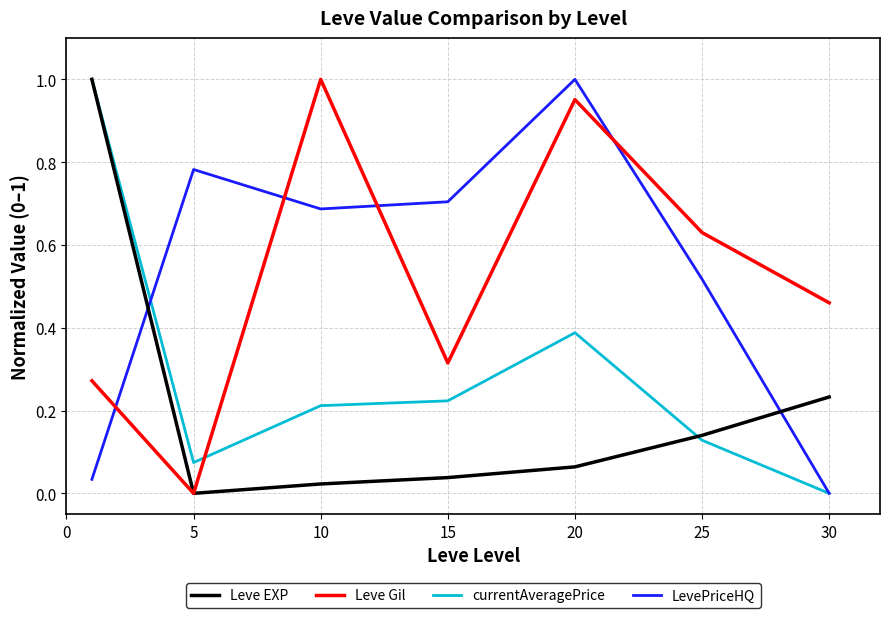

How many lines are shown in the chart?

4